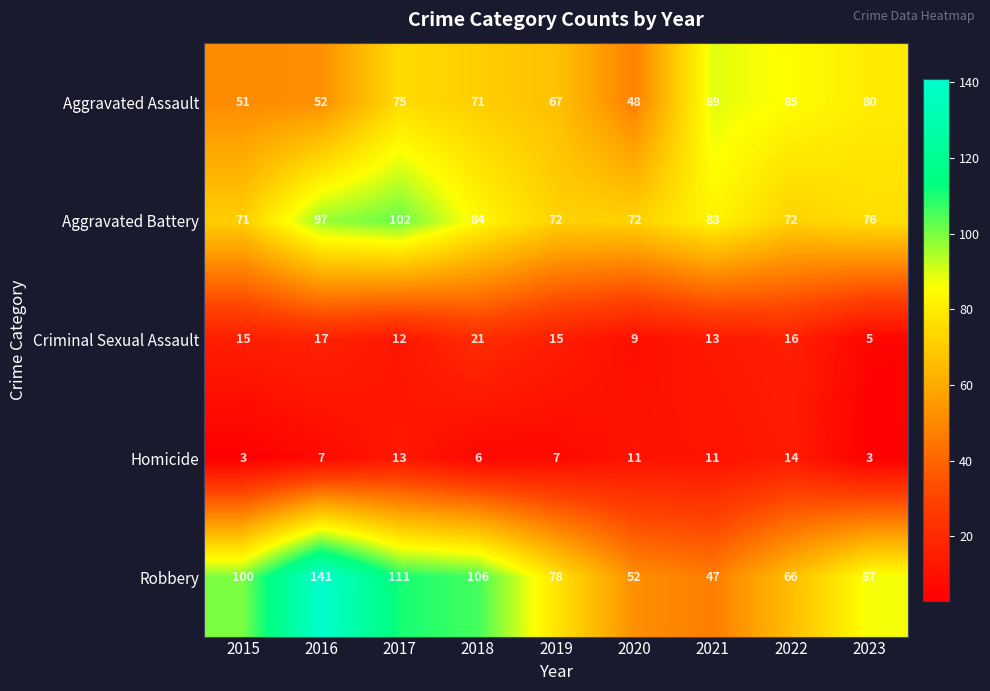

What is the sum of all Robbery values?

788